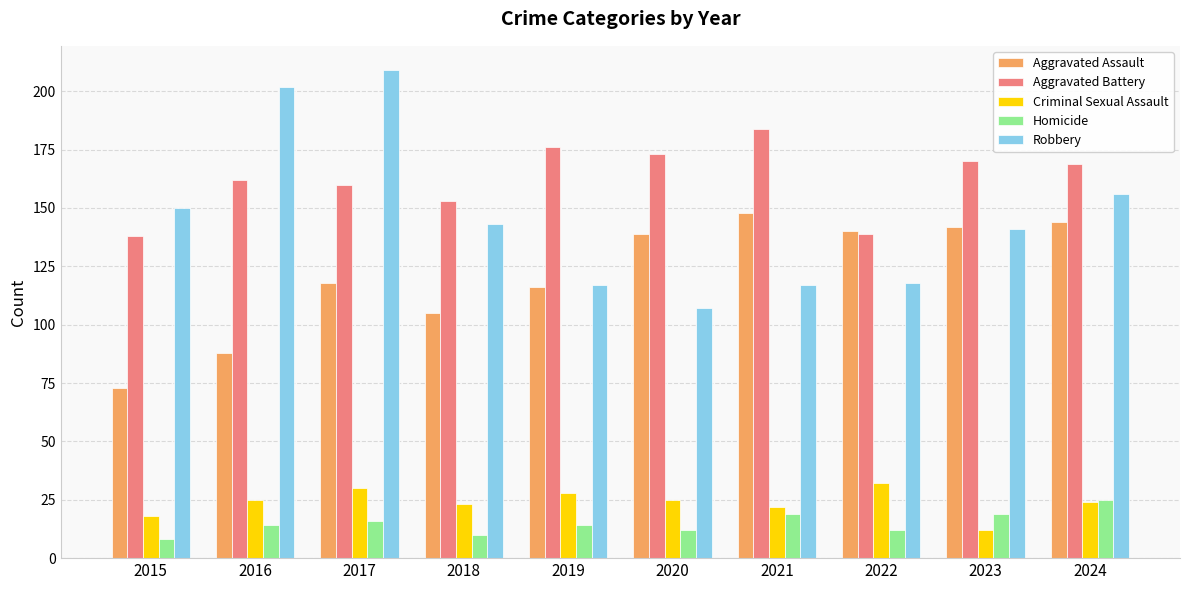

Is it true that Aggravated Assault equals 209 at 2021?

False